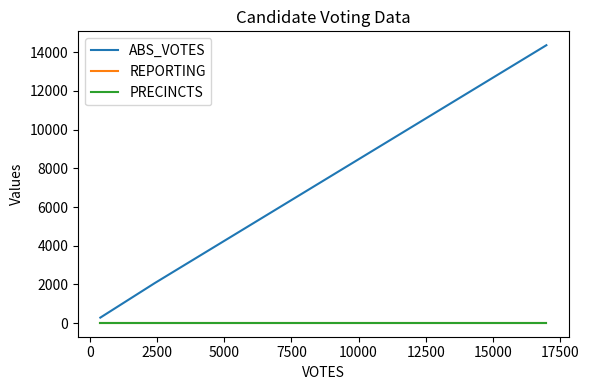

How many distinct data groups are displayed?

3